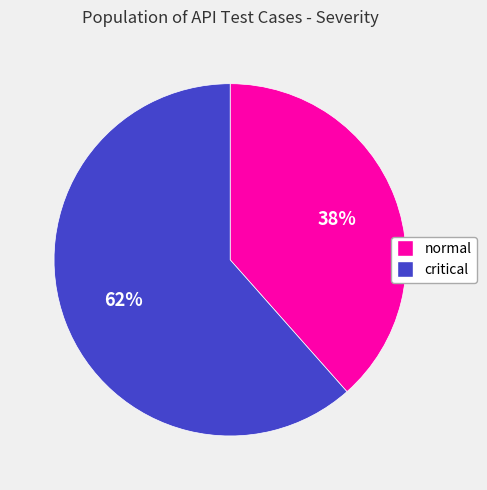

Is there a majority slice in this chart?

Yes